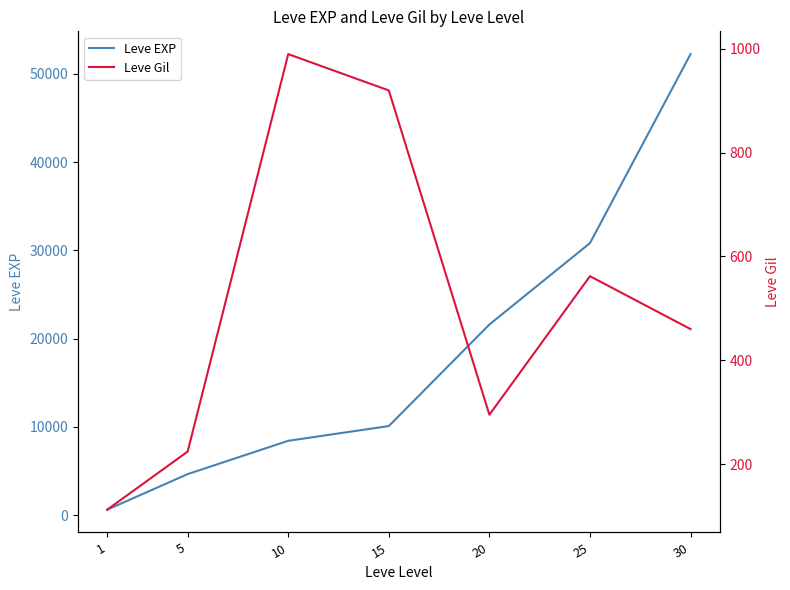

What is the difference between the highest and lowest values at 15?

9180